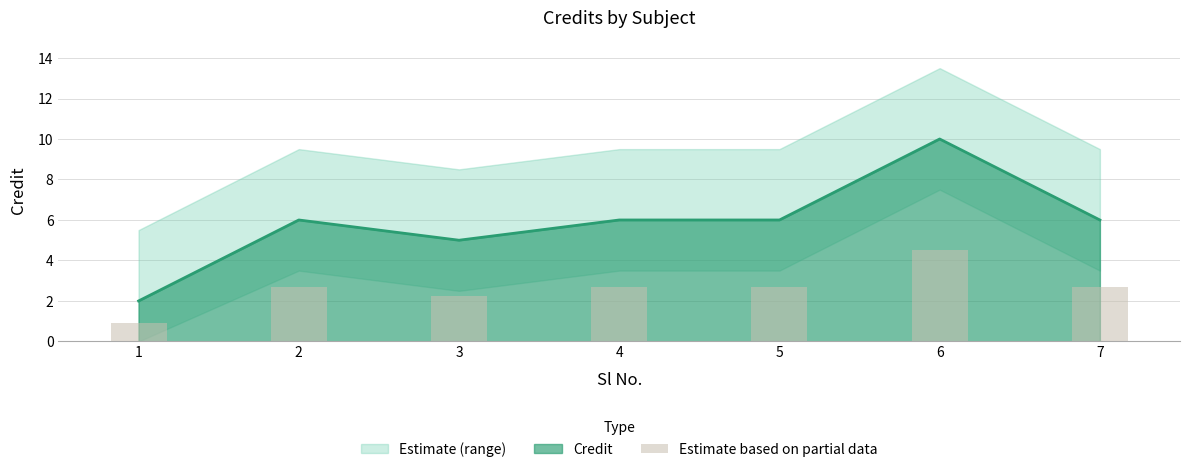

At which label does Credit reach its peak?

6